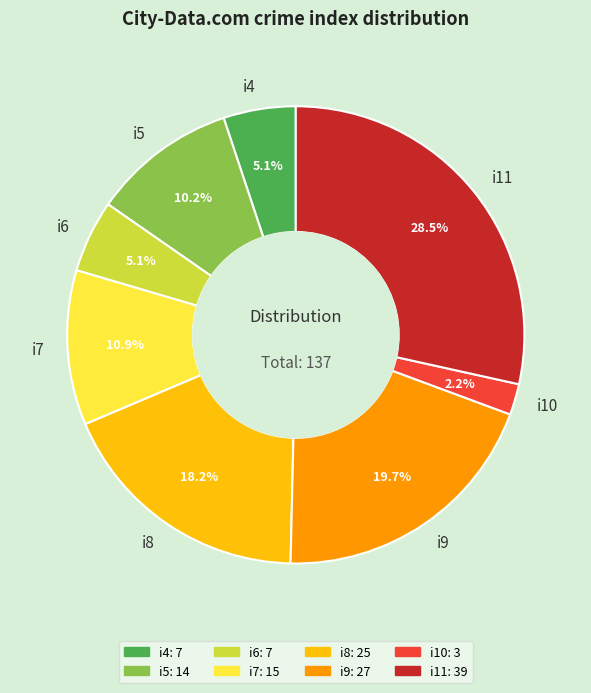

What percentage do i6 and i4 together represent?

10.2%